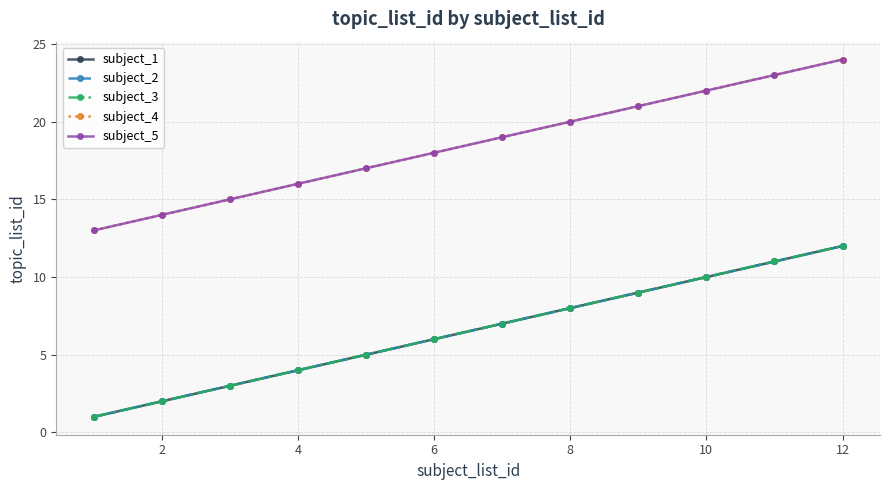

What is the label of the 2nd point from the left?

2